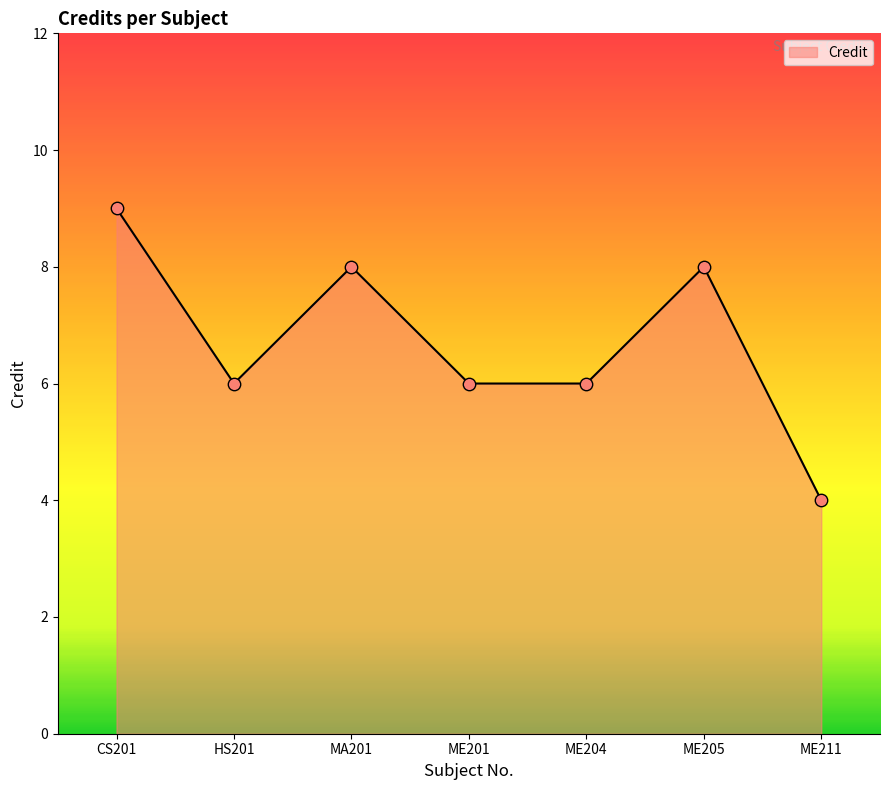

What is the ratio of the value at ME204 to the value at CS201?

0.7